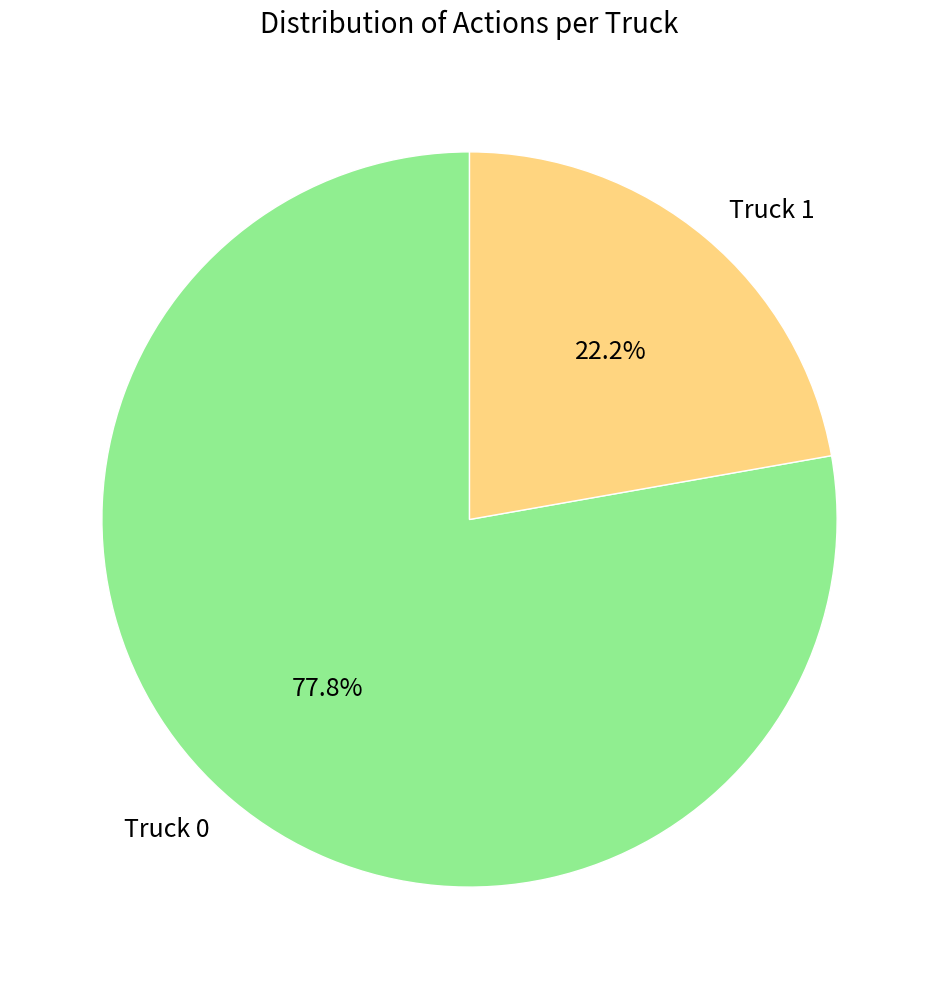

What is the total percentage of Truck 0 and Truck 1?

100.0%